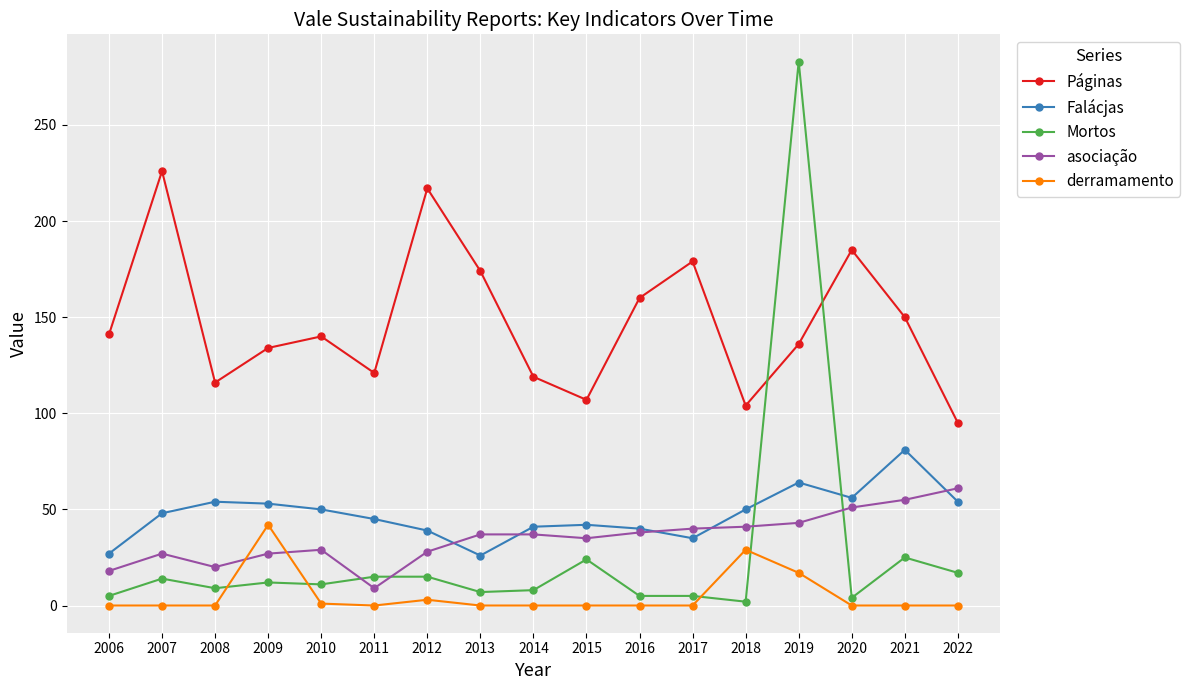

What value does the asociação series have at 2018?

41